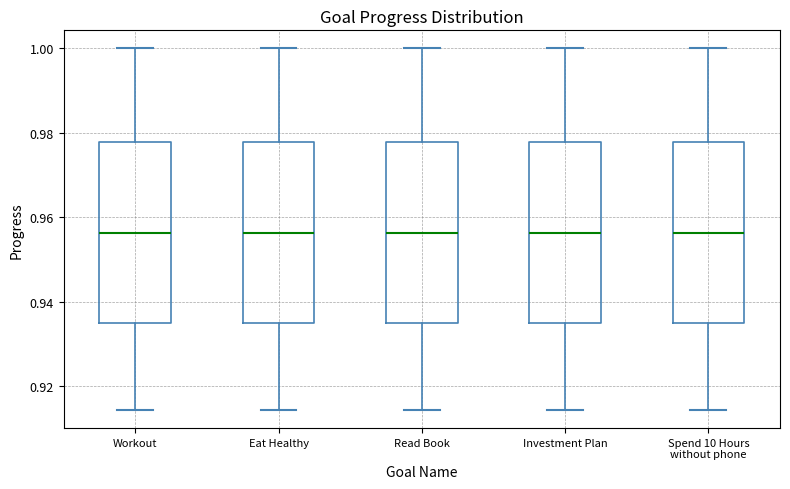

Where does the median line of the box for Workout sit on the y-axis? The values are not printed on the chart, so give them approximately, as read against the axis.

0.956